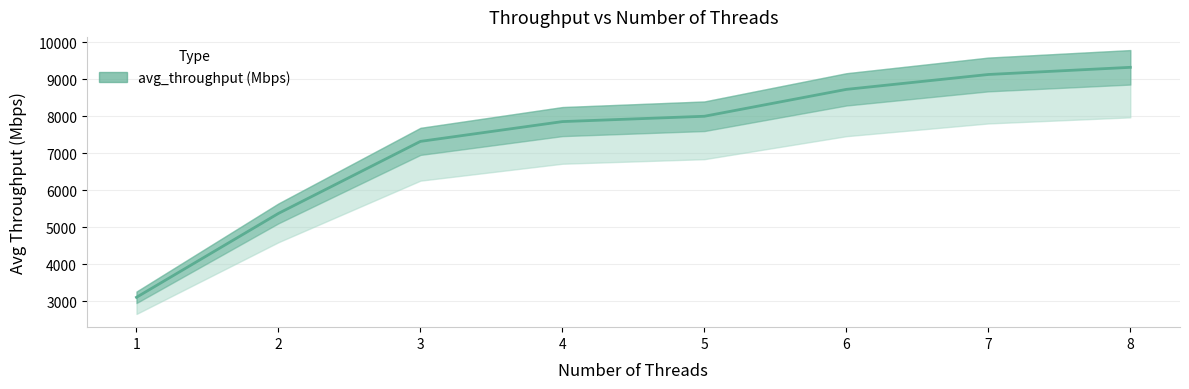

Does the chart have visible grid lines?

Yes